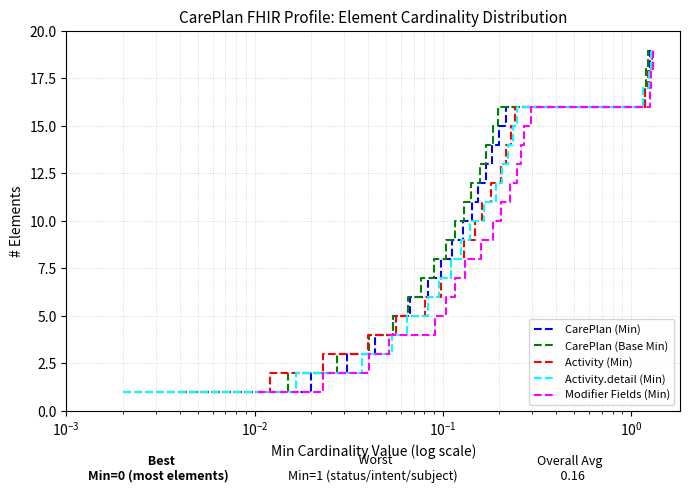

What is the difference between the maximum and minimum values in the Modifier Fields (Min) series?

18